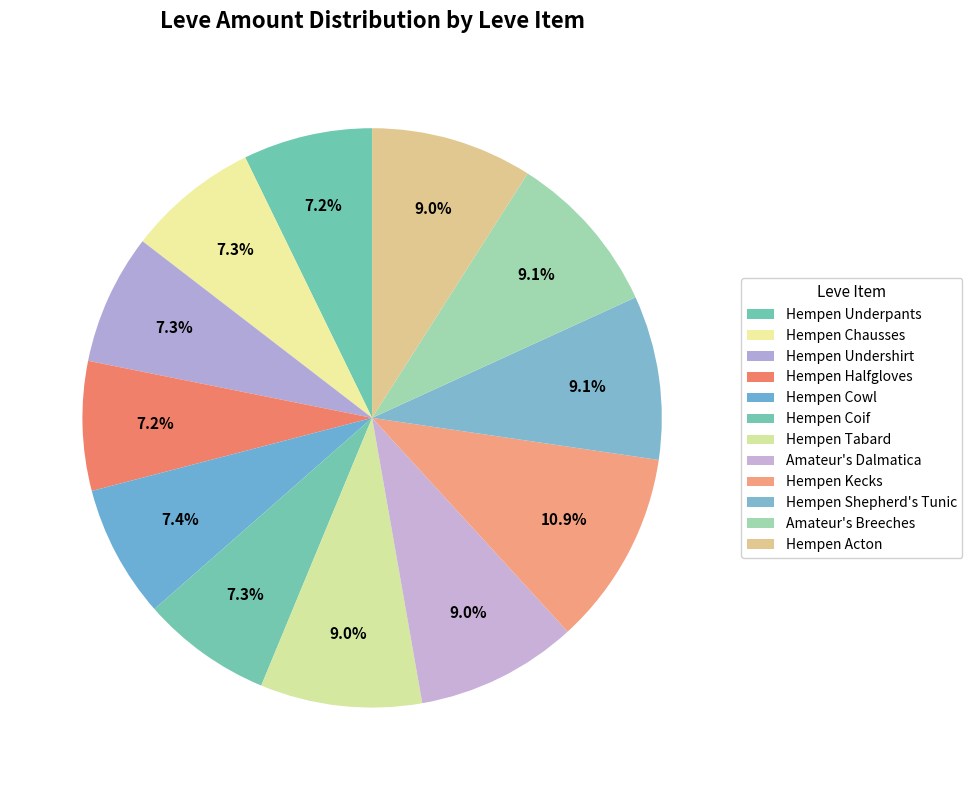

How many slices are in this pie chart?

12